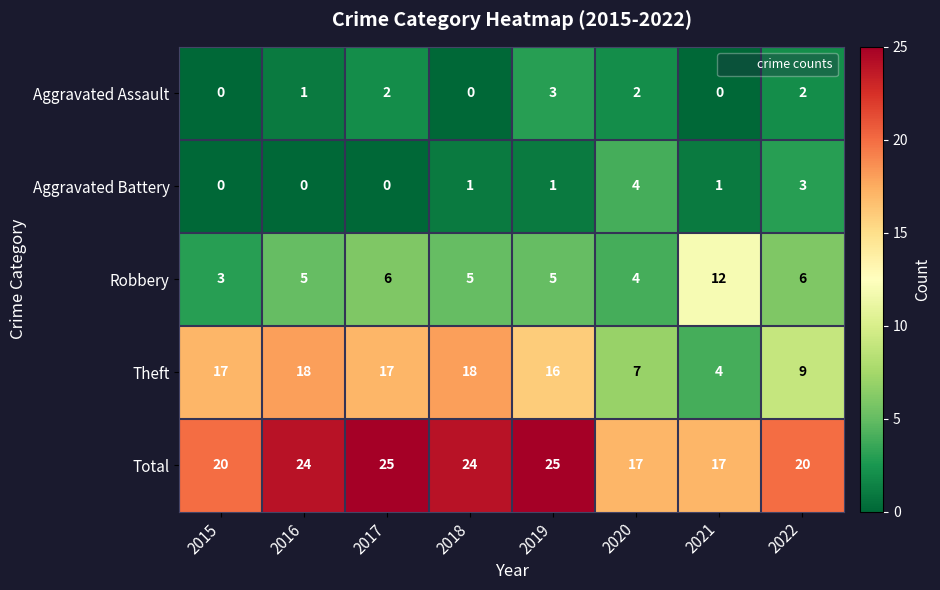

The value of Aggravated Assault at 2020 is 2. True or false?

True